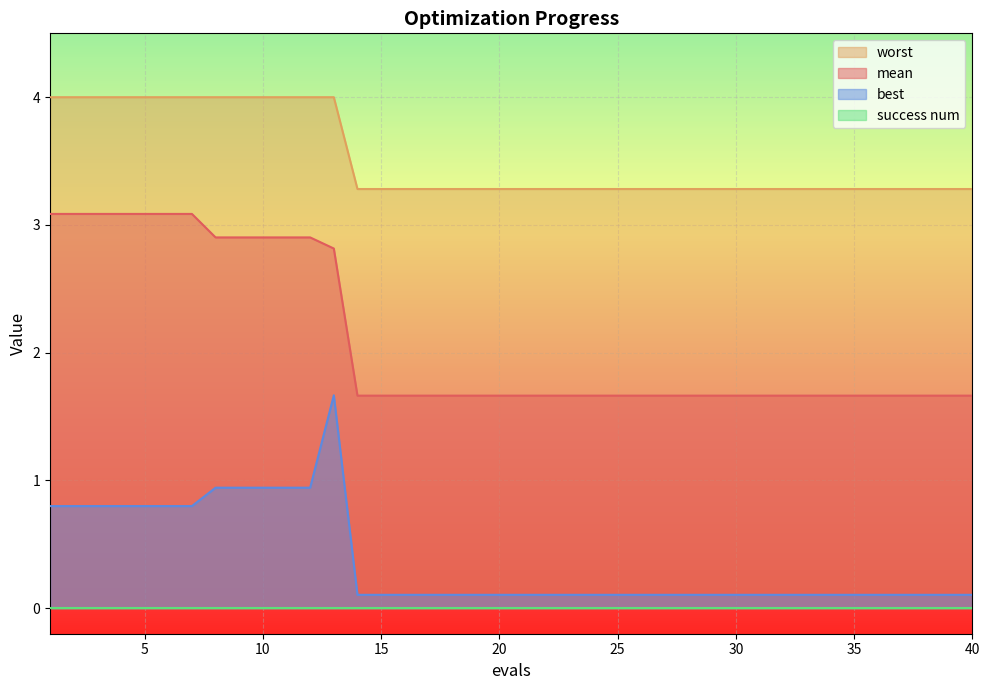

What is the value of the mean point at the 9th from the left?

2.9